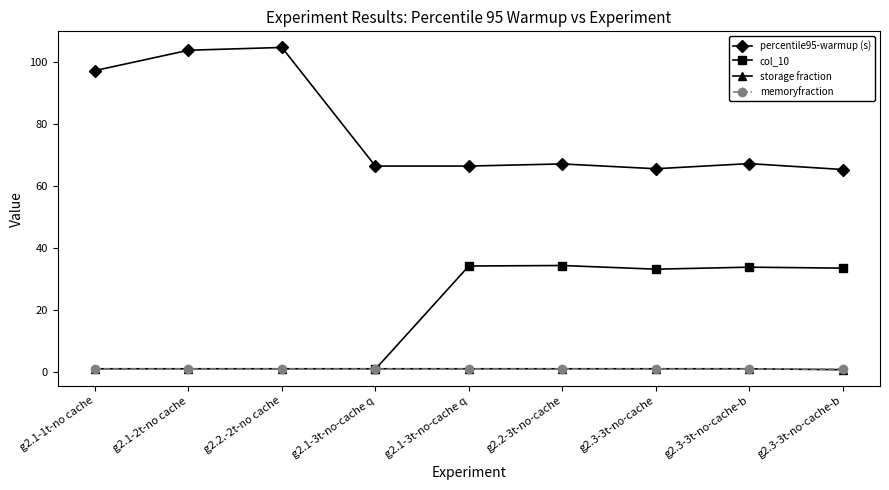

Which series changed the most between g2.2.-2t-no cache and g2.3-3t-no-cache-b?

percentile95-warmup (s)